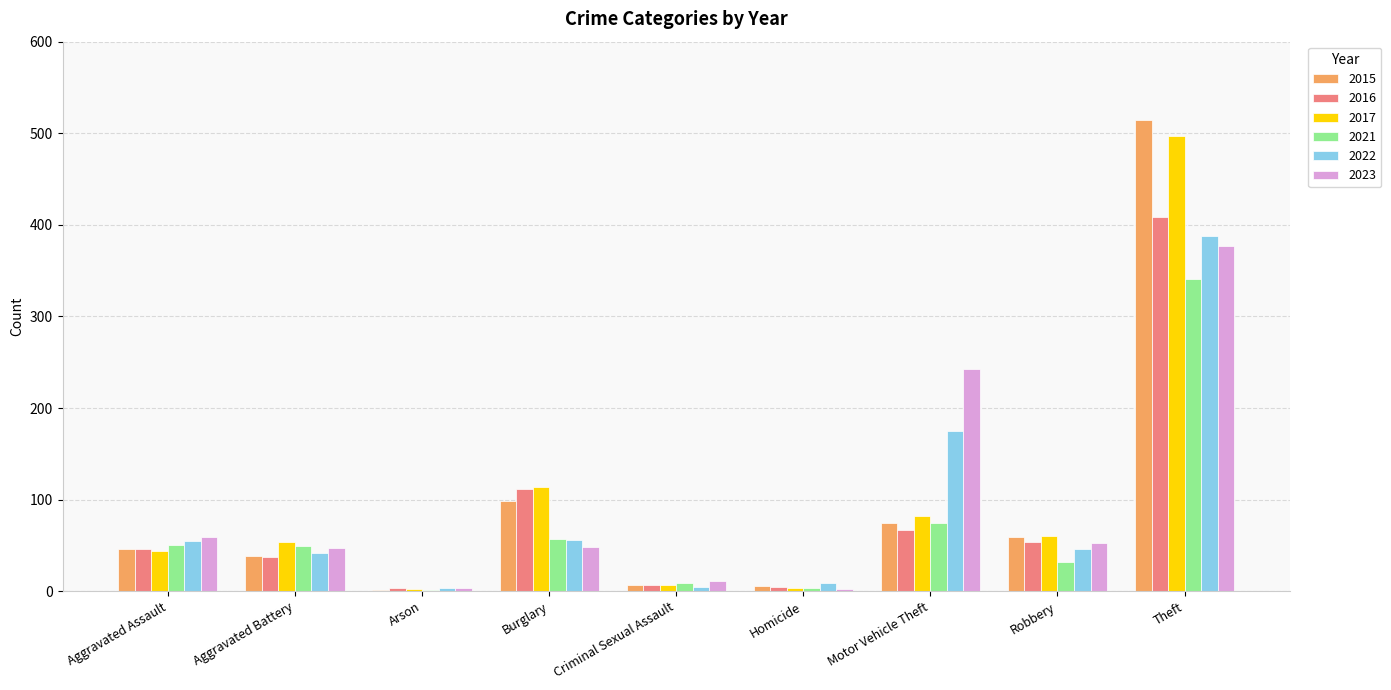

What is the maximum value for 2021?

341